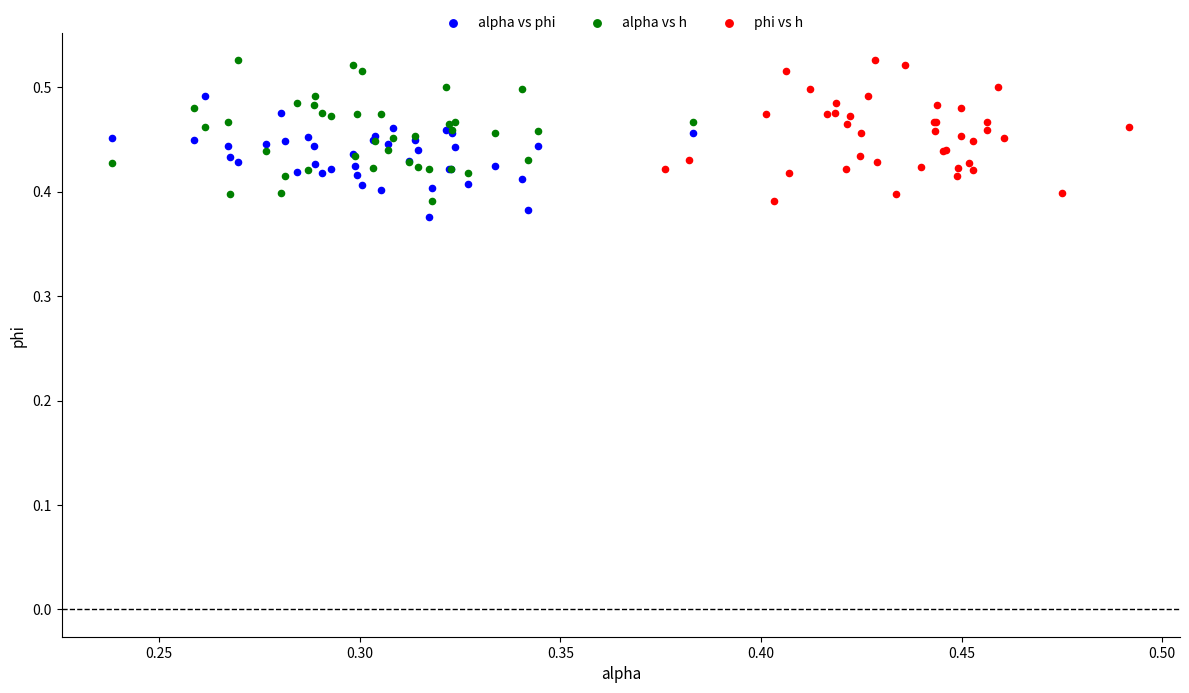

What are all the series names shown in the legend?

alpha vs phi, alpha vs h, phi vs h